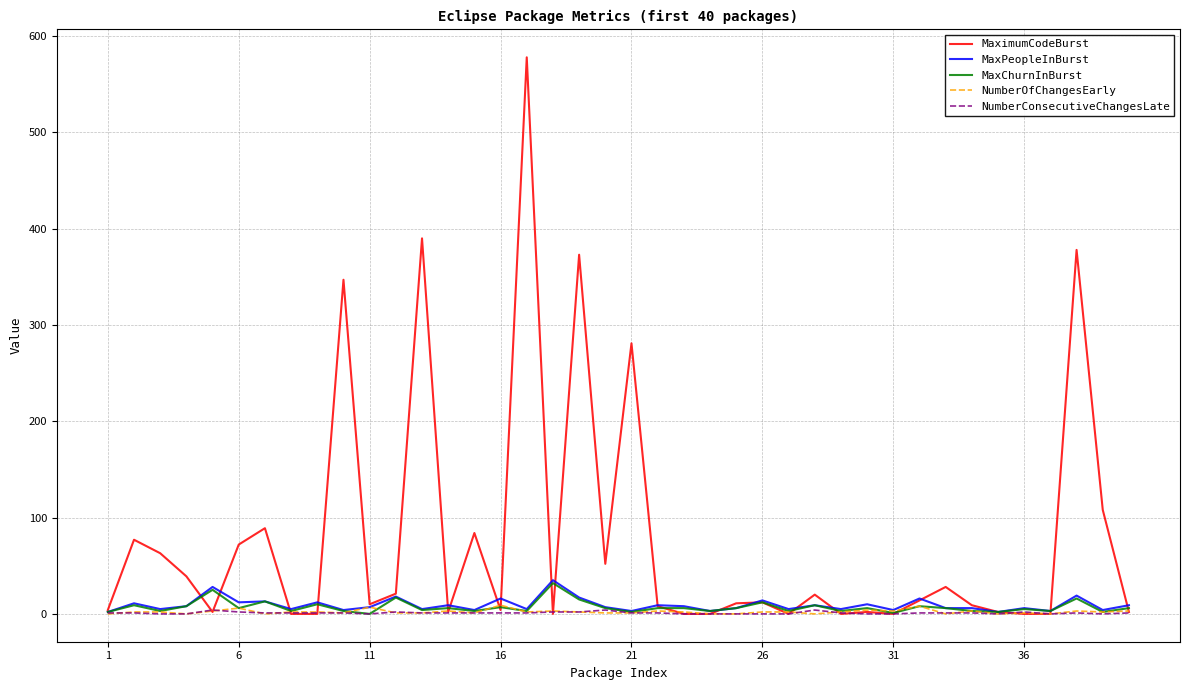

What is the greatest value displayed?

578